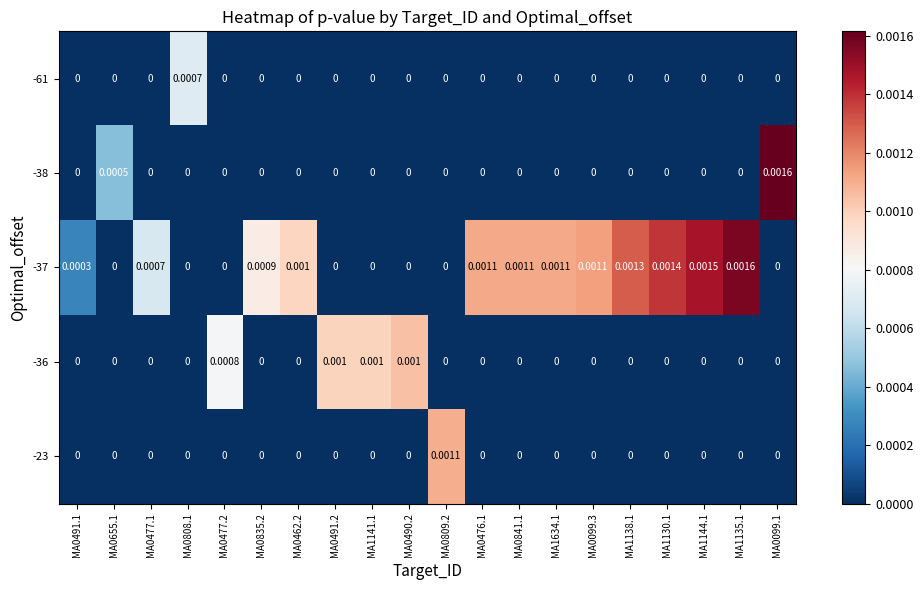

Is the value of -37 at MA0462.2 greater than the value of -36 at MA0808.1?

Yes